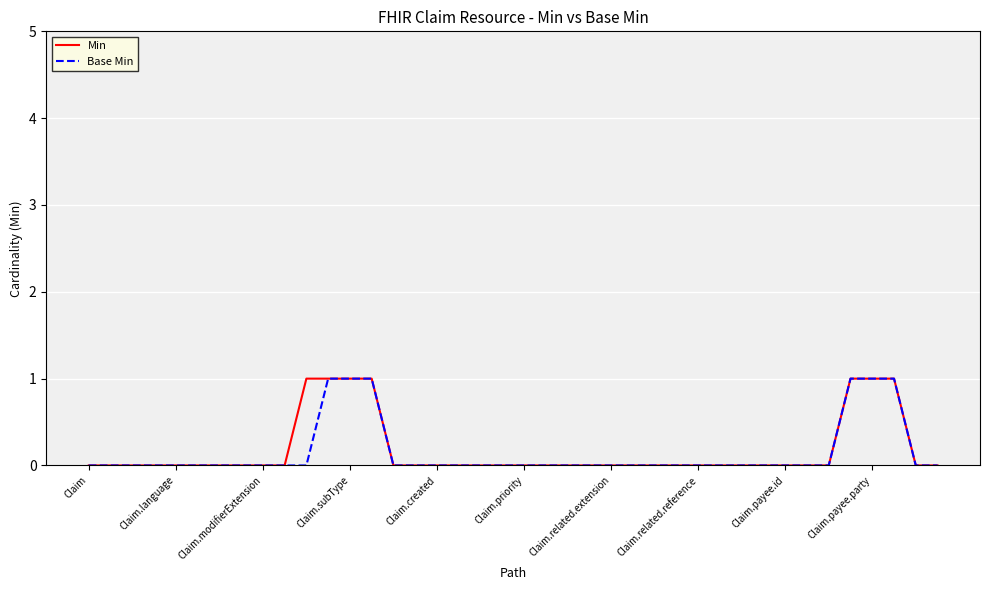

Is it true that Min equals 0 at Claim.payee.id?

True